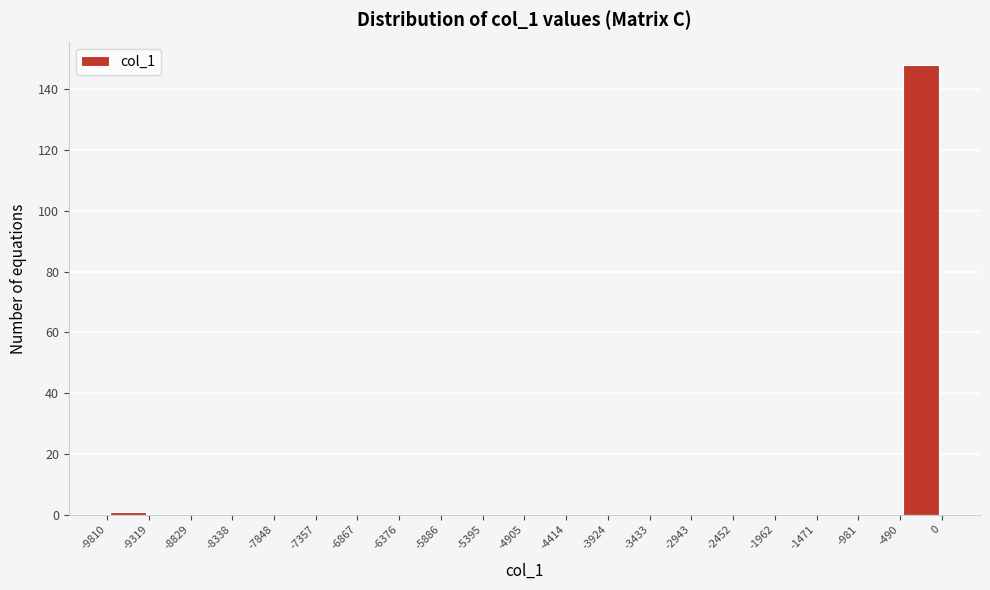

Reading left to right, list every bar in this chart as the range it spans on the x-axis followed by its height. The values are not printed on the chart, so give them approximately, as read against the axis.

-9810 to -9319: under 2
-9319 to -8829: 0
-8829 to -8338: 0
-8338 to -7848: 0
-7848 to -7357: 0
-7357 to -6867: 0
-6867 to -6376: 0
-6376 to -5886: 0
-5886 to -5395: 0
-5395 to -4905: 0
-4905 to -4414: 0
-4414 to -3924: 0
-3924 to -3433: 0
-3433 to -2943: 0
-2943 to -2452: 0
-2452 to -1962: 0
-1962 to -1471: 0
-1471 to -981: 0
-981 to -490: 0
-490 to 0: 148